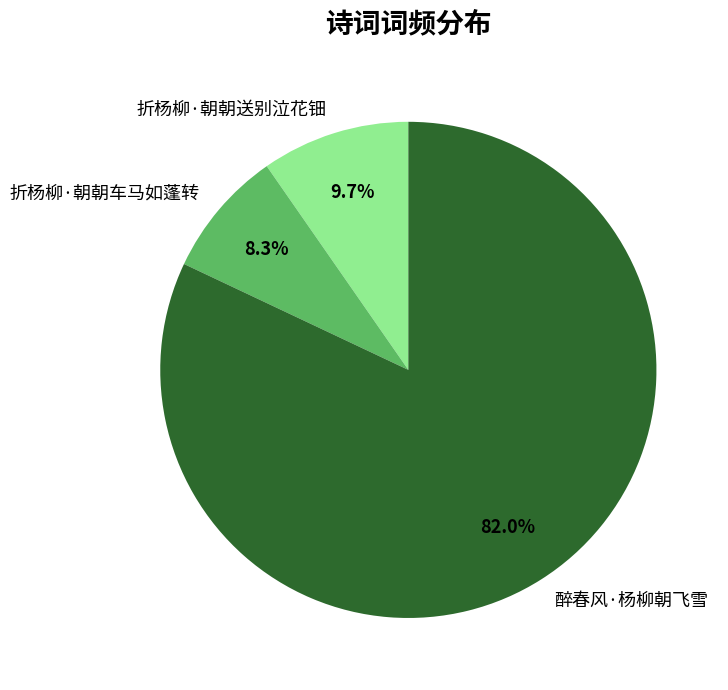

To the nearest percent, what percentage of the pie is 醉春风·杨柳朝飞雪?

82%